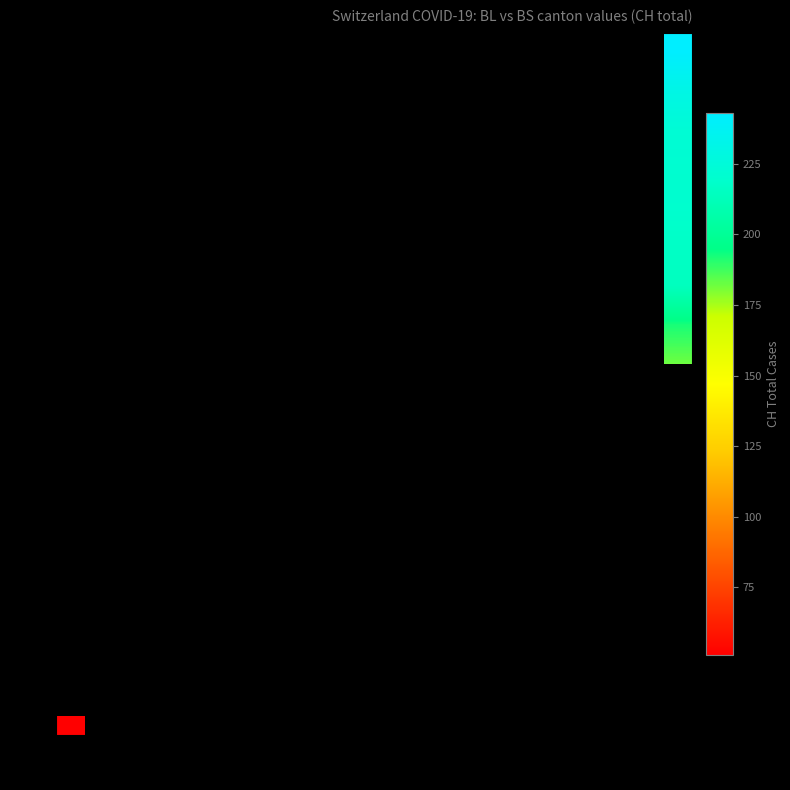

What is the minimum value shown in the chart?

51.0